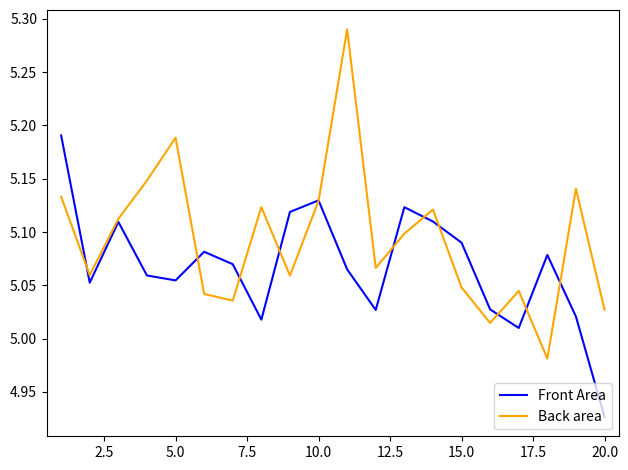

Rank the series by their maximum value, from highest to lowest.

Back area, Front Area